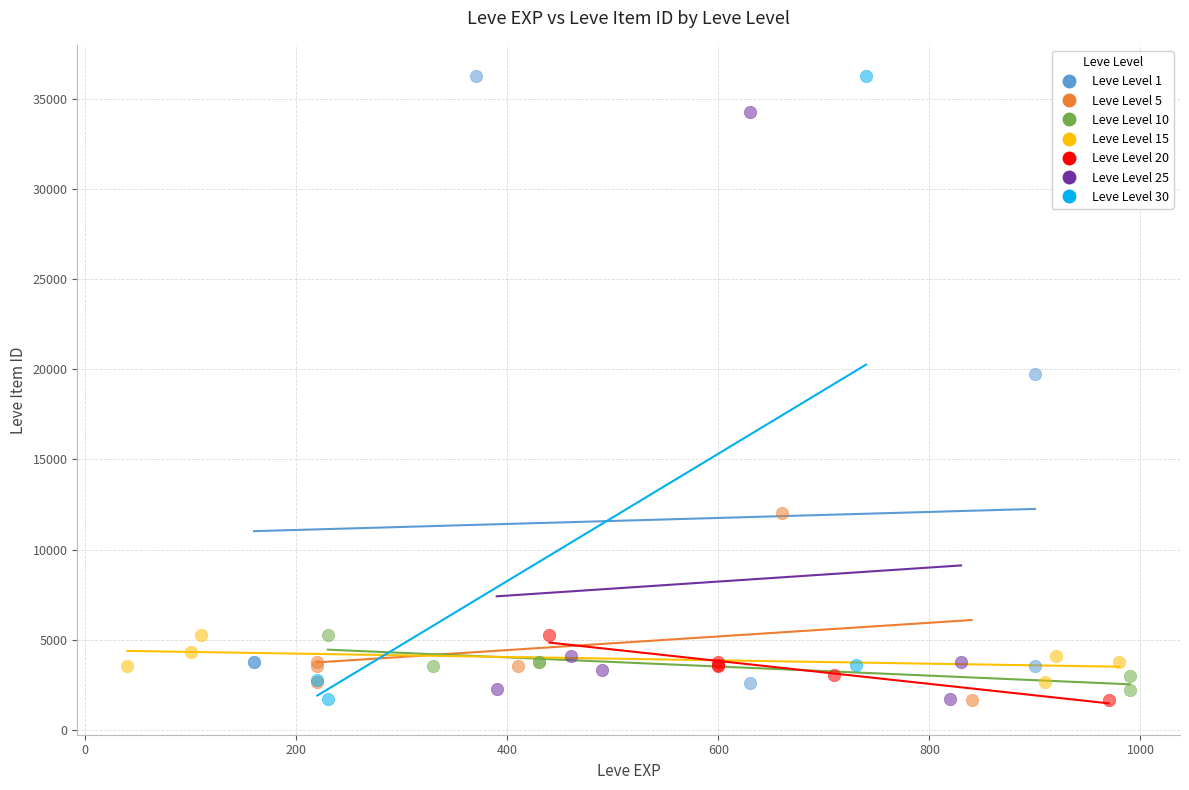

What are all the series names shown in the legend?

Leve Level 1, Leve Level 5, Leve Level 10, Leve Level 15, Leve Level 20, Leve Level 25, Leve Level 30